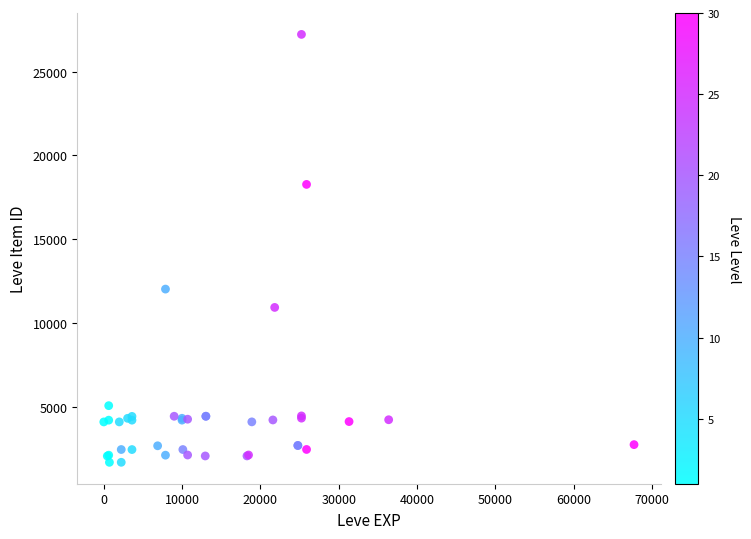

What Y value in the scatter plot is closest to 14448?

12018